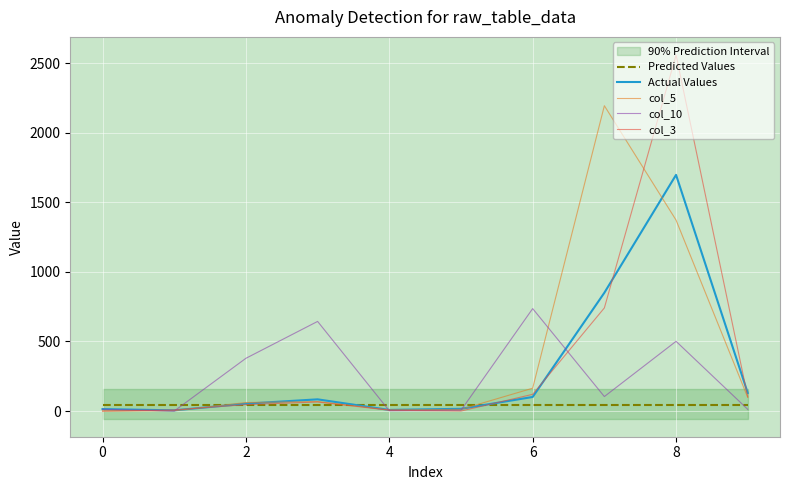

True or false: col_3 has a value of 120 at 6.

True